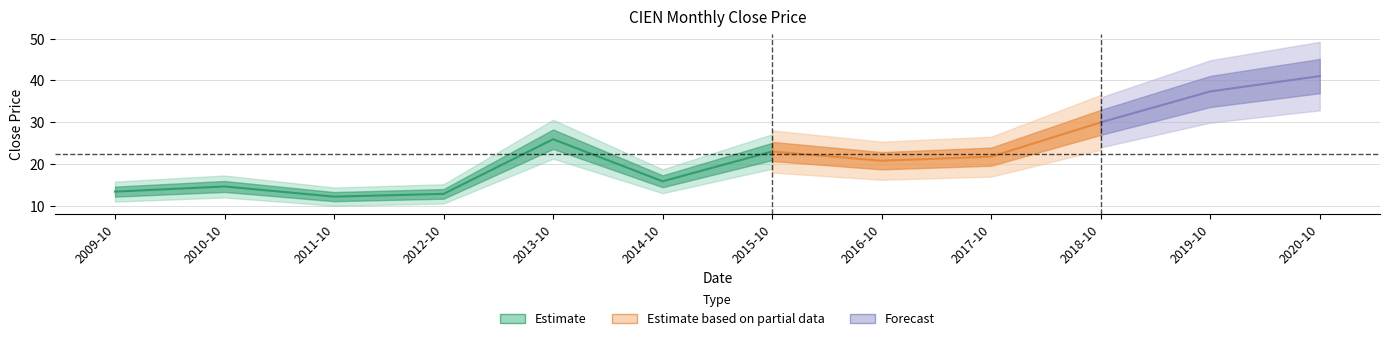

Reading left to right, list all the values displayed in this chart.

13.3	14.6	12.2	12.8	25.9	15.8	23.0	20.8	21.7	29.9	37.3	41.0